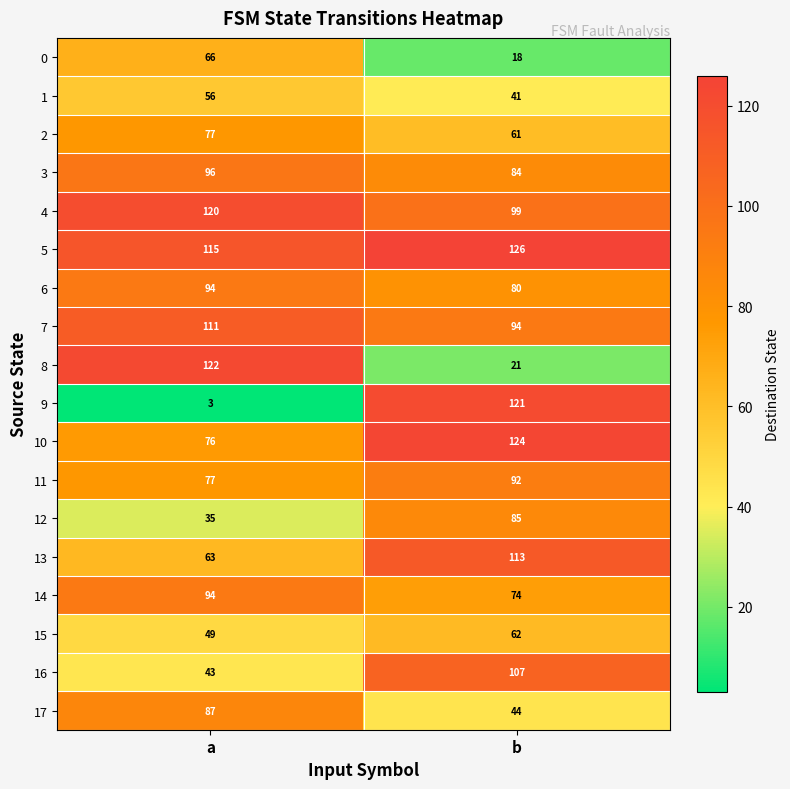

What is the maximum value shown in the chart?

126